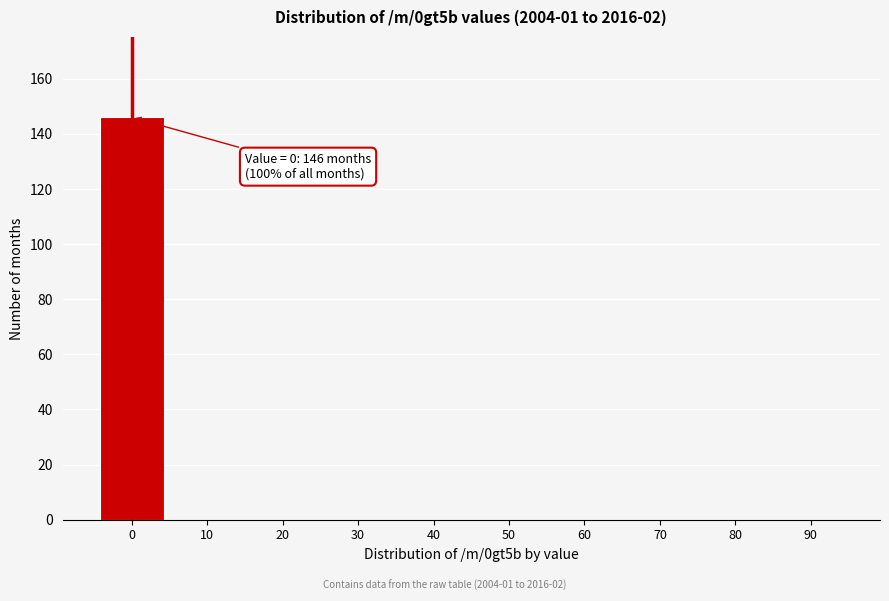

Reading left to right, transcribe all the data shown in this chart.

0=146	10=0	20=0	30=0	40=0	50=0	60=0	70=0	80=0	90=0